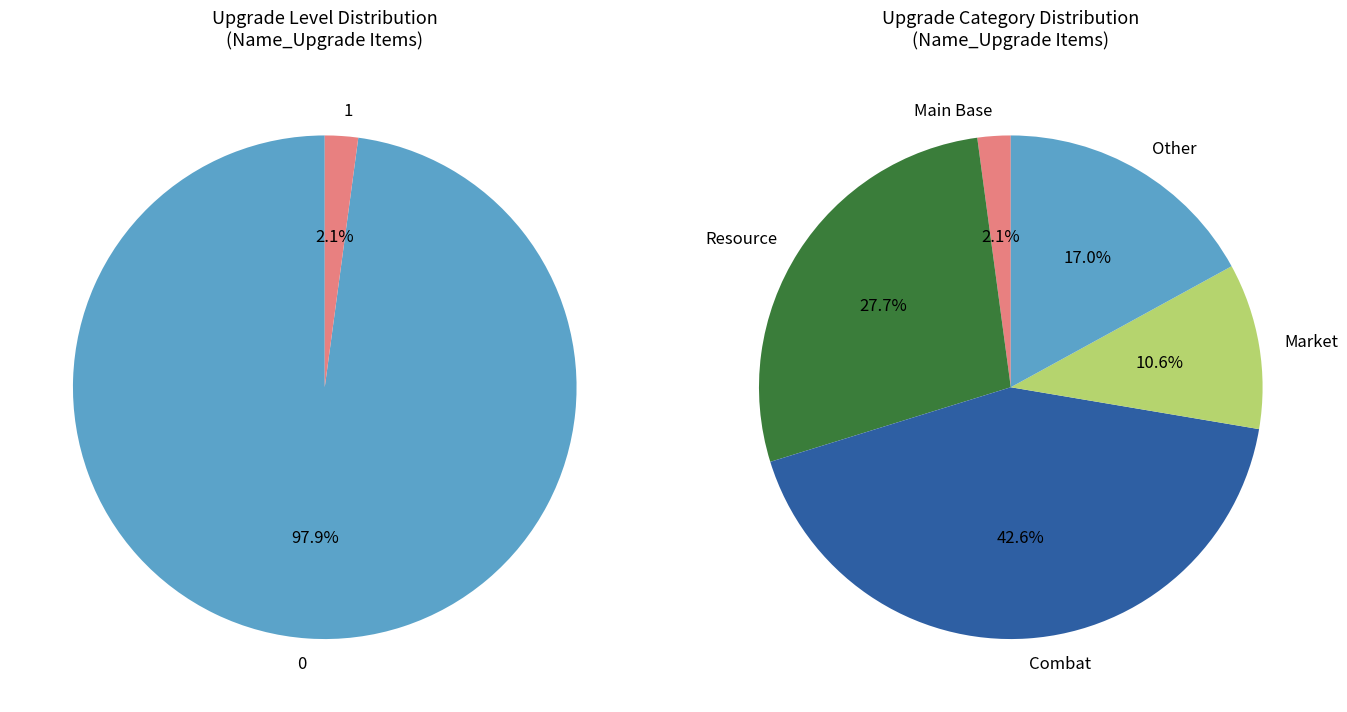

Which has a higher value, Level 0 or Level 1?

Level 0